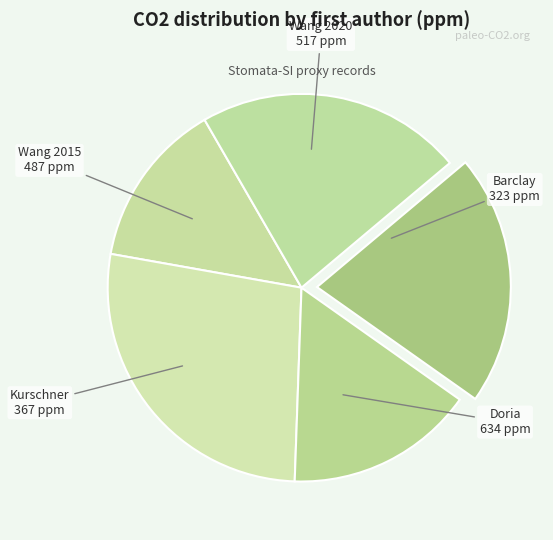

Which category has the smallest portion of the pie?

Barclay